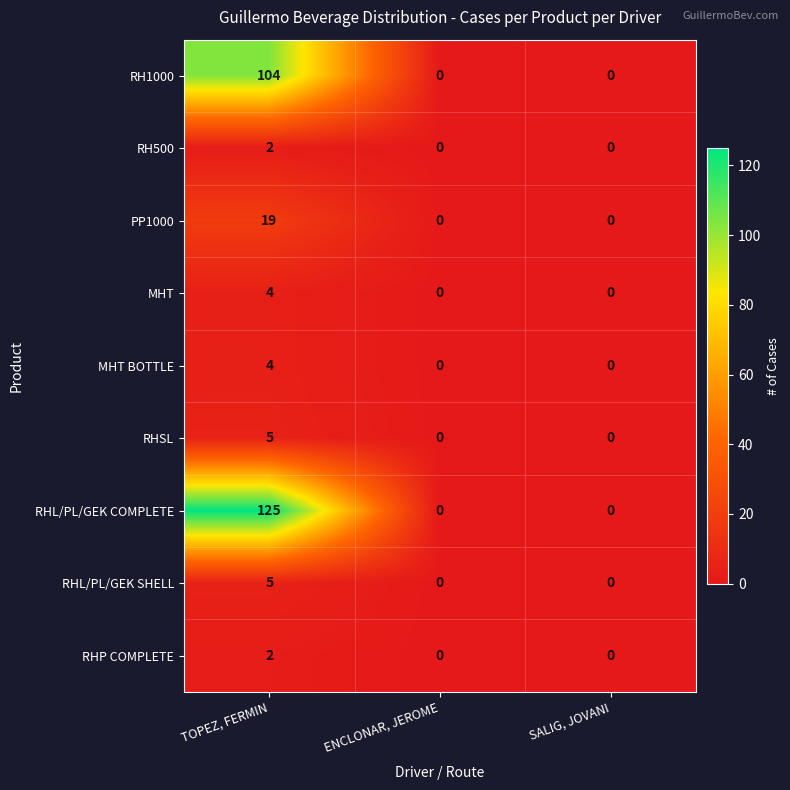

Is it true that RHL/PL/GEK SHELL equals 5 at TOPEZ, FERMIN?

True